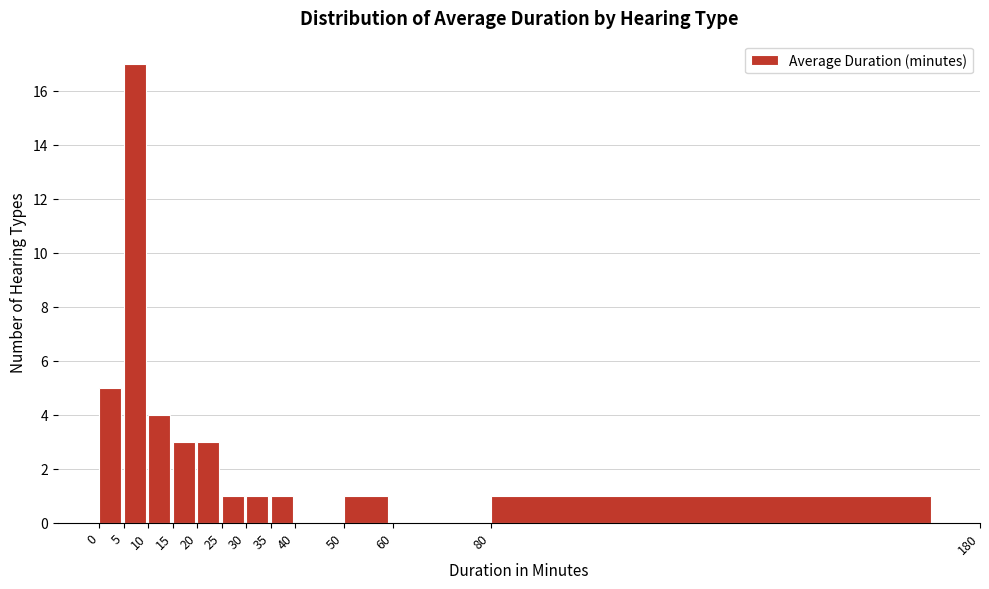

Which range on the x-axis has the tallest bar?

5 to 10